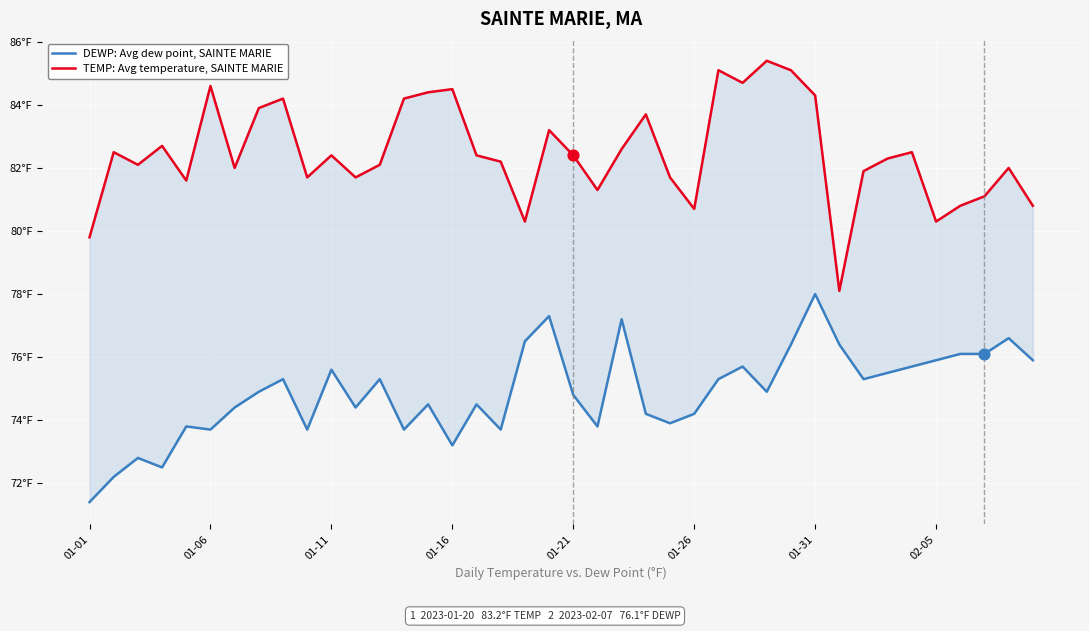

Is the value of DEWP: Avg dew point, SAINTE MARIE at 01-11 greater than the value of TEMP: Avg temperature, SAINTE MARIE at 8?

No